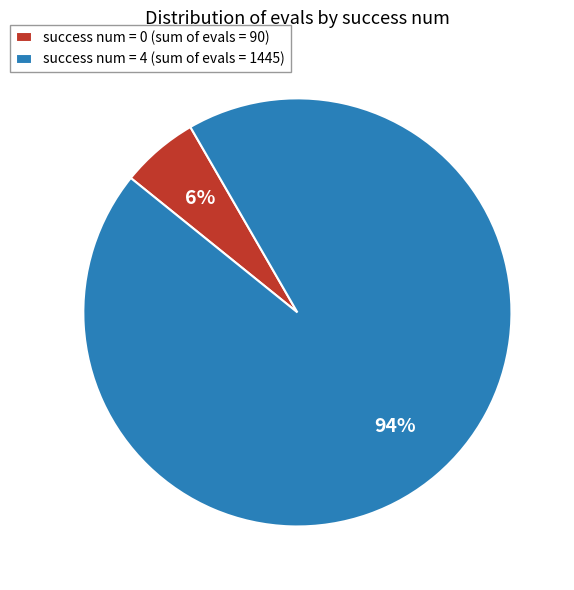

How many segments does this pie chart have?

2